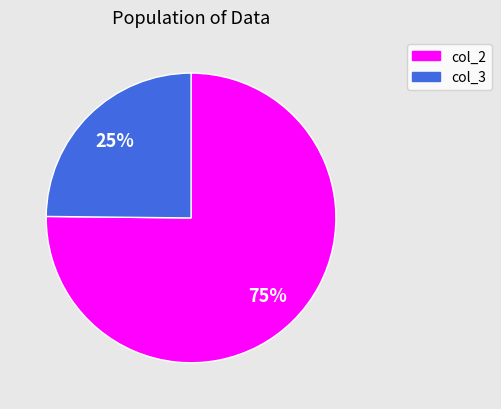

How many segments does this pie chart have?

2